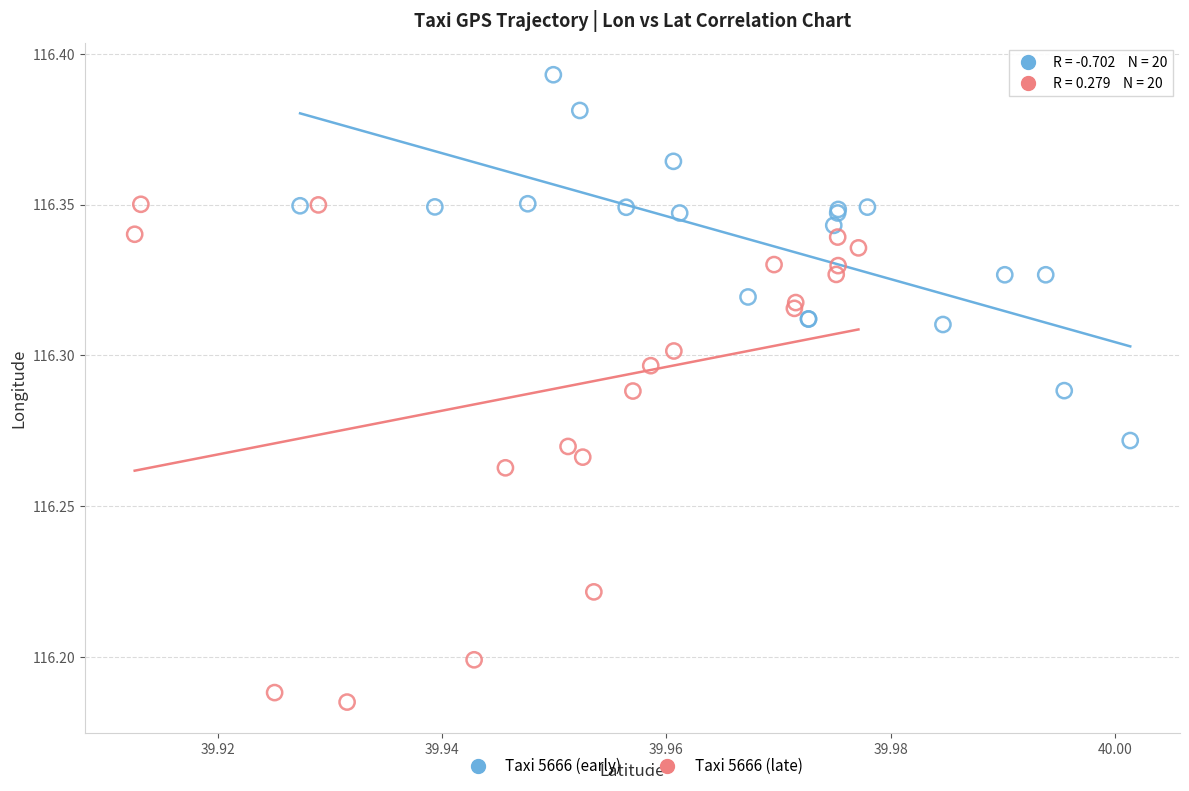

Which series reaches the maximum Y coordinate?

Taxi 5666 (early)